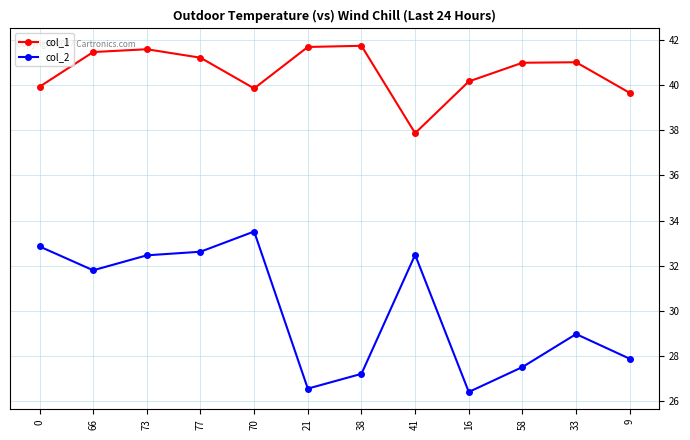

The value of col_2 at 0 is 32.9. True or false?

True